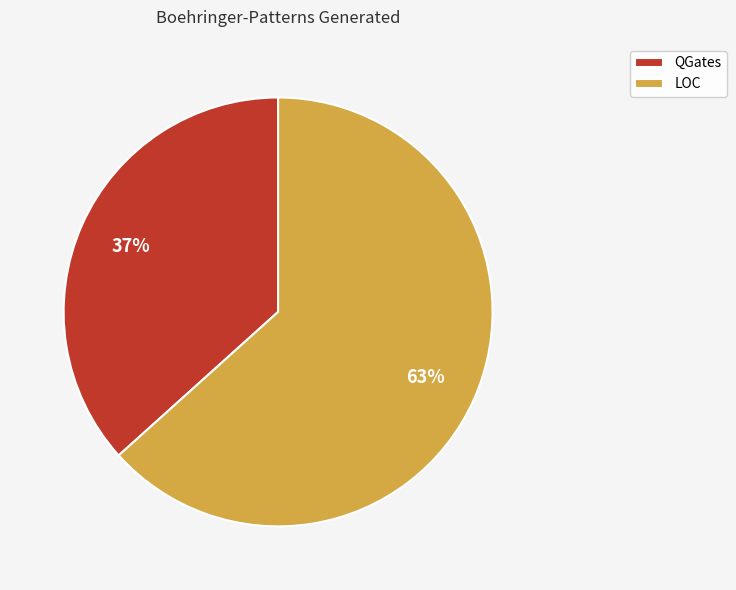

Which category has the biggest portion of the pie?

LOC